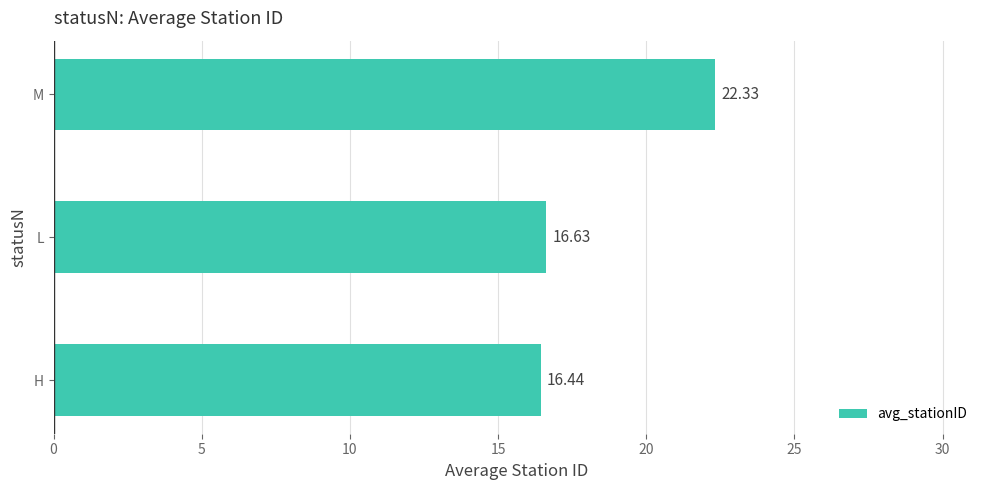

How many bars are there in total?

3